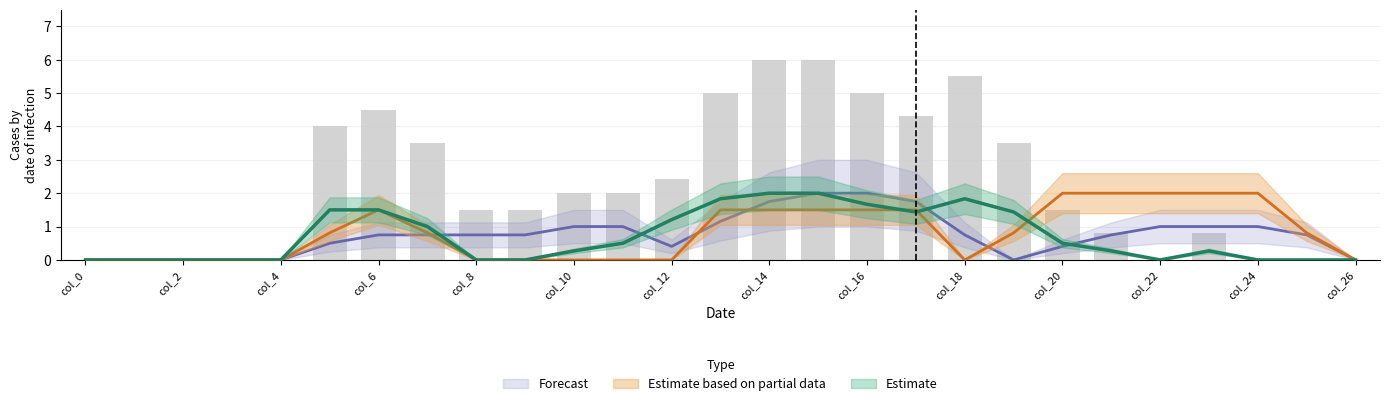

What is the change in value from 23 to 26?

-0.8